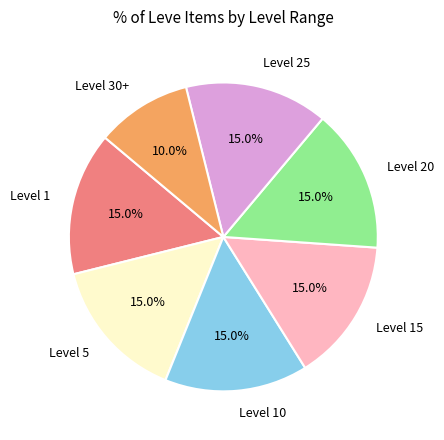

Does any single category account for the majority?

No